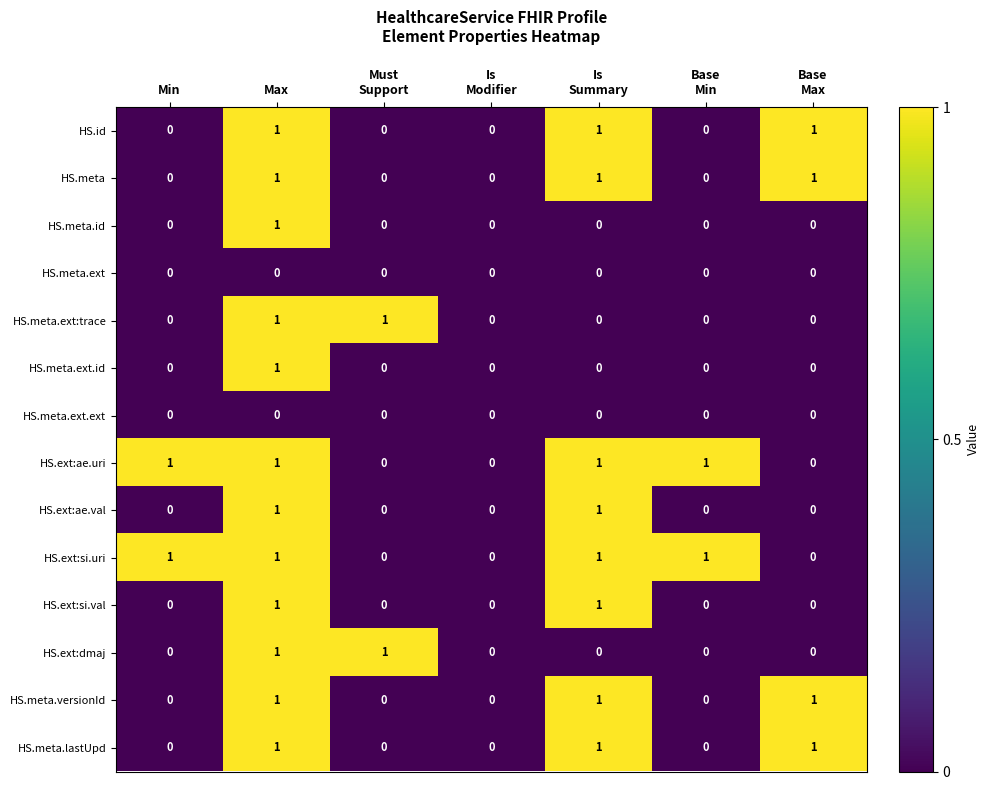

The HS.meta.versionId series shows 0 at Min. True or false?

True